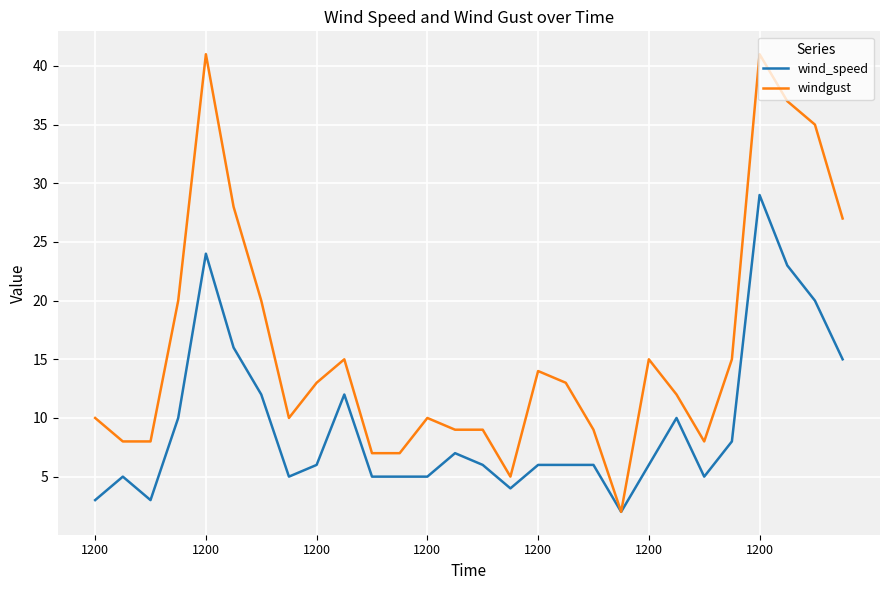

Which series has the widest spread of values?

windgust